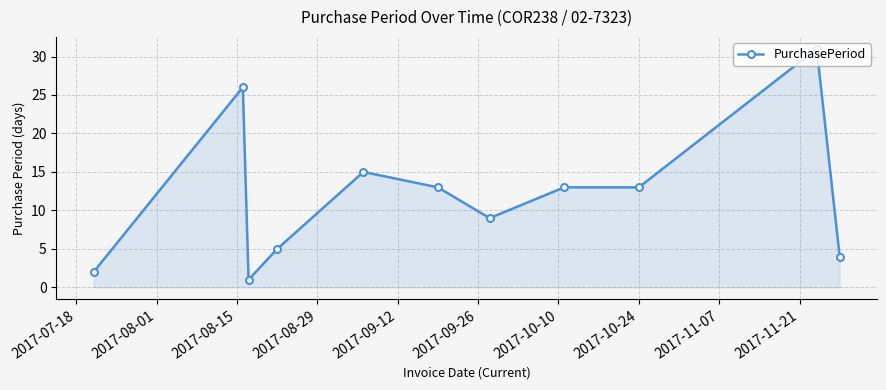

What is the greatest value displayed?

31